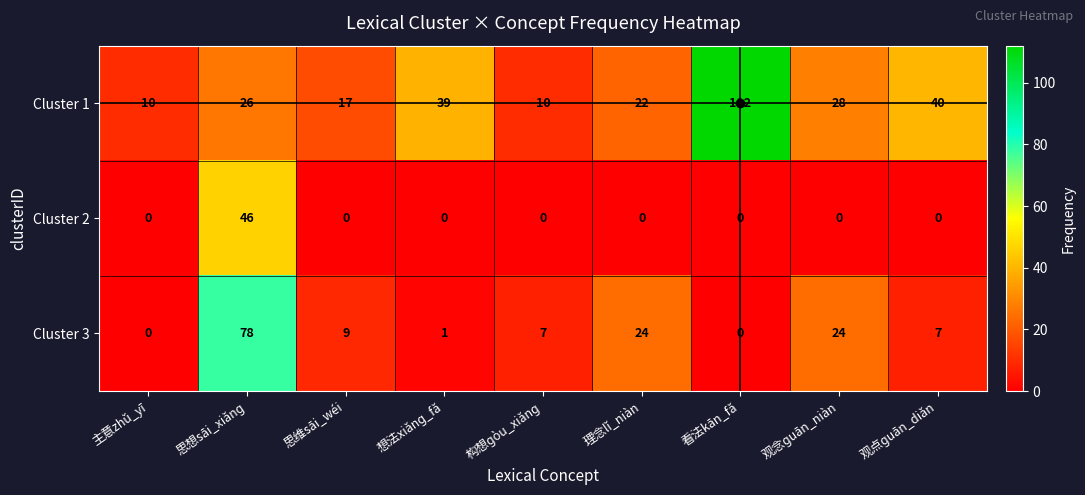

What is the difference between the highest and lowest values at 观念ɡuān_niàn?

28